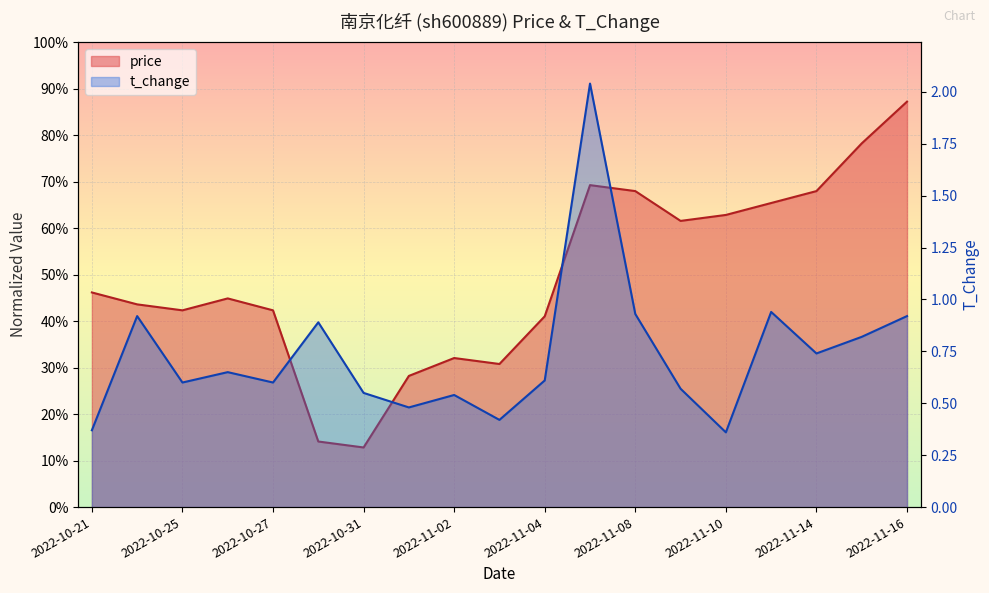

Which category has the highest value across all series?

2022-11-07